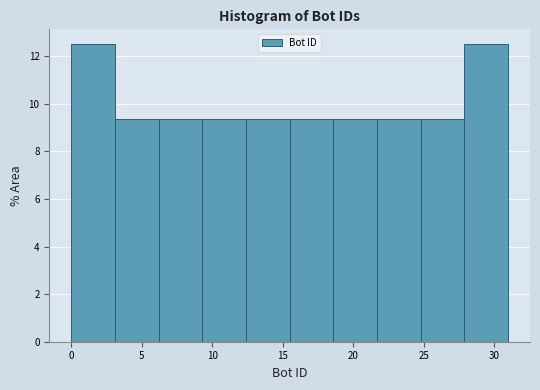

Reading left to right, transcribe this chart: for each bar, give the range it covers on the x-axis and its height. Neither the bar edges nor the heights are printed on the chart, so give them approximately, as read against the axes.

0.0 to 3.1: 12.6
3.1 to 6.2: 9.4
6.2 to 9.3: 9.4
9.3 to 12.4: 9.4
12.4 to 15.5: 9.4
15.5 to 18.6: 9.4
18.6 to 21.7: 9.4
21.7 to 24.8: 9.4
24.8 to 27.9: 9.4
27.9 to 31.0: 12.6